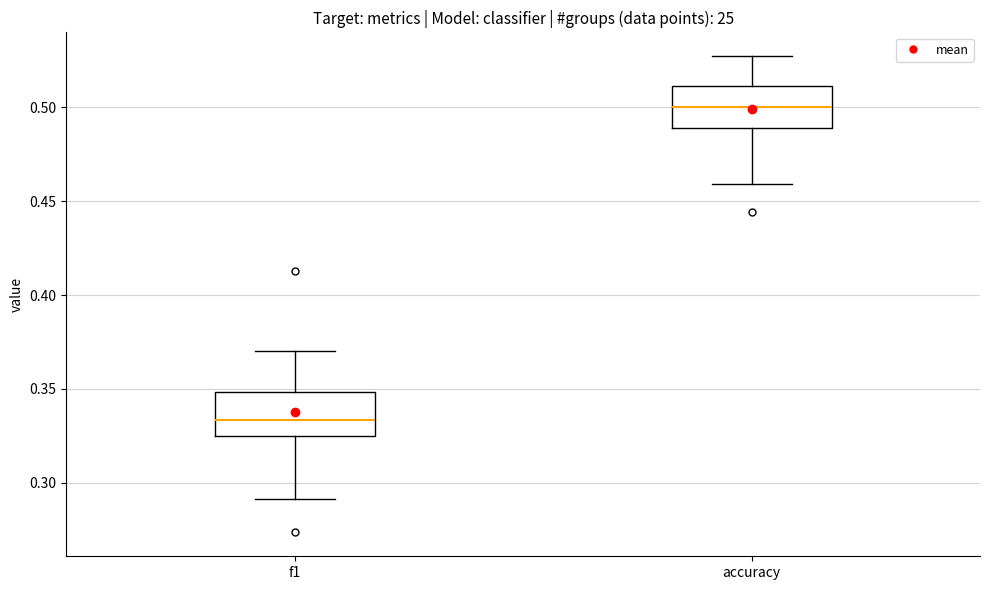

Which box's median line is the lowest?

f1